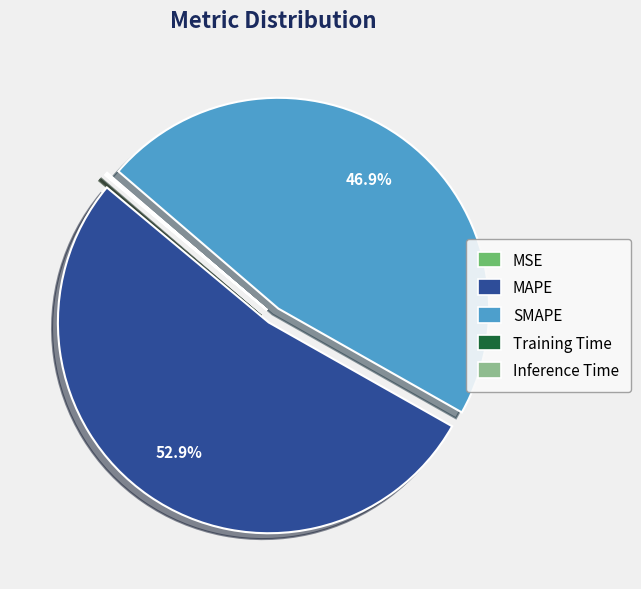

Which category has the biggest portion of the pie?

MAPE